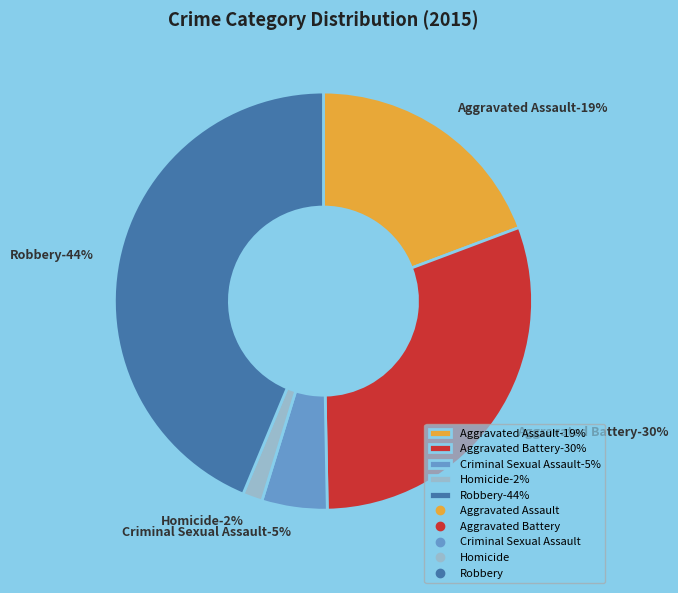

What percentage is NOT represented by Aggravated Battery?

69.6%